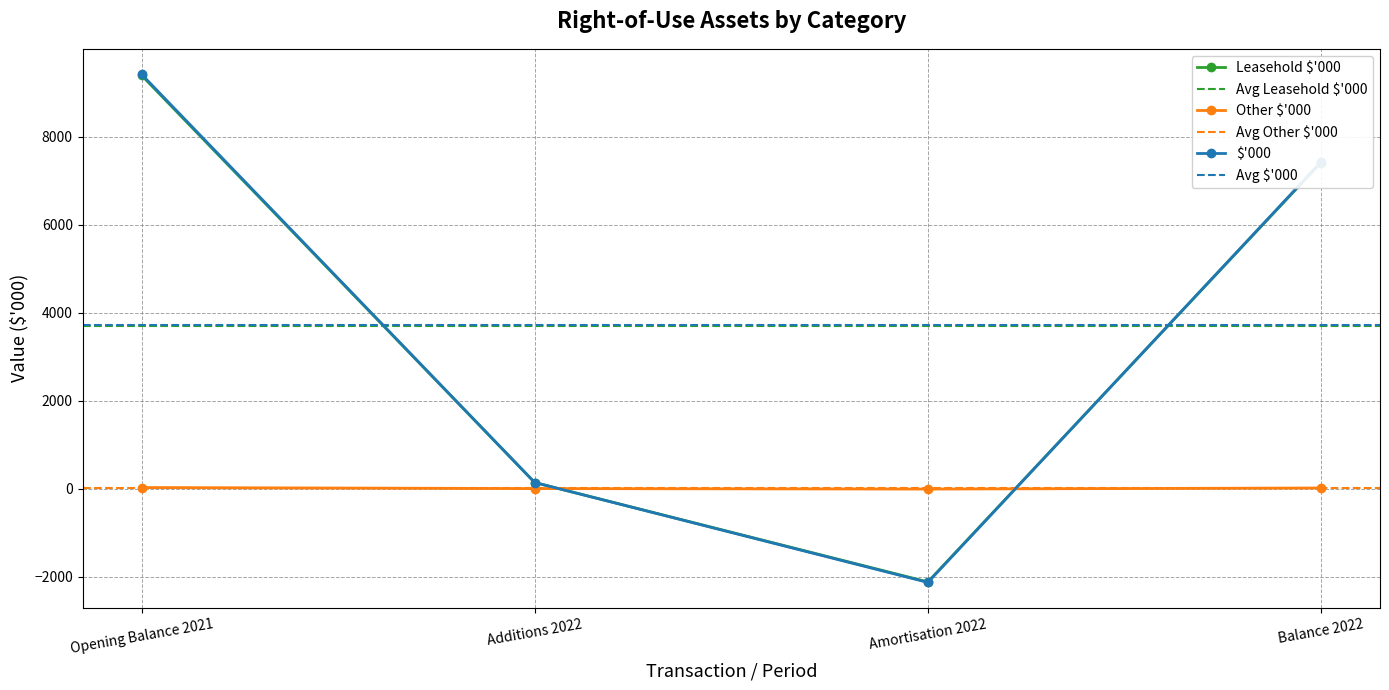

Which category has the lowest value in the $'000 series?

Amortisation 2022